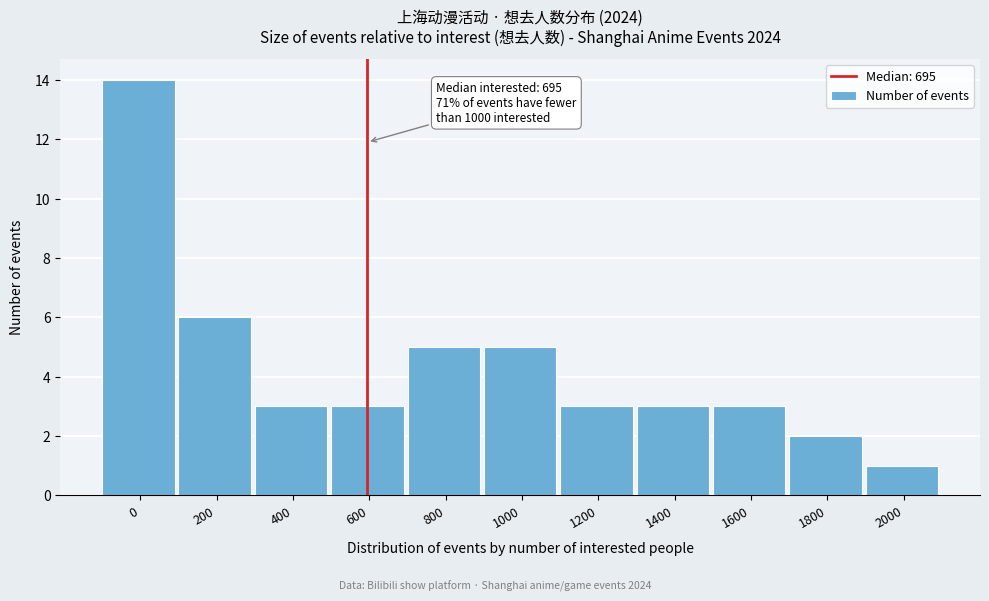

Reading right to left, list all the values displayed in this chart.

2000=1	1800=2	1600=3	1400=3	1200=3	1000=5	800=5	600=3	400=3	200=6	0=14